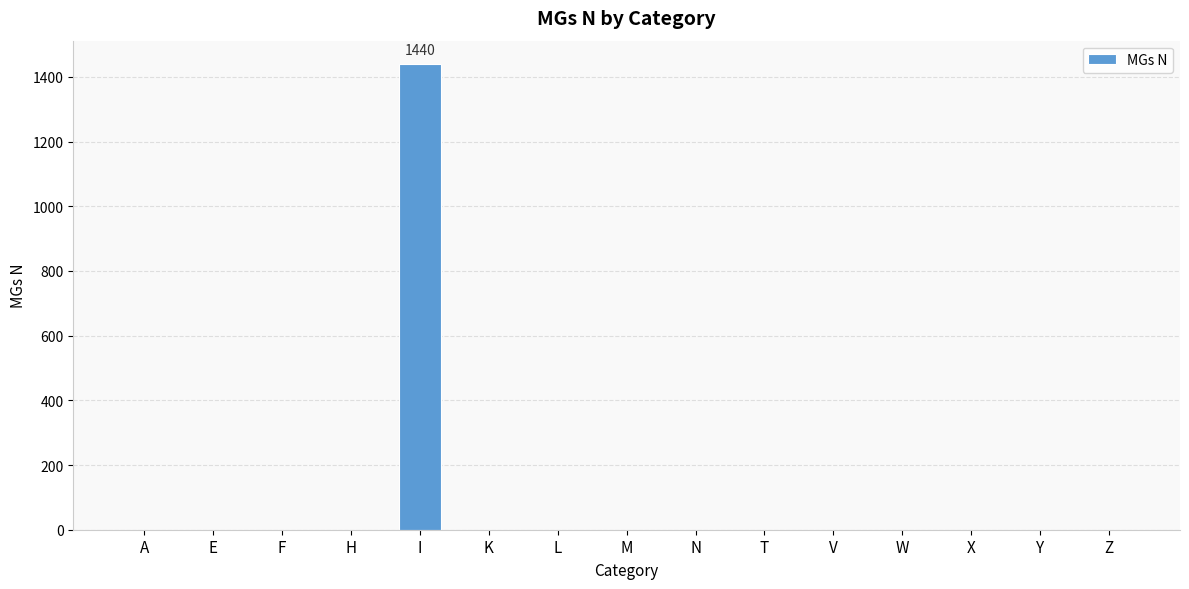

What is the average value?

96